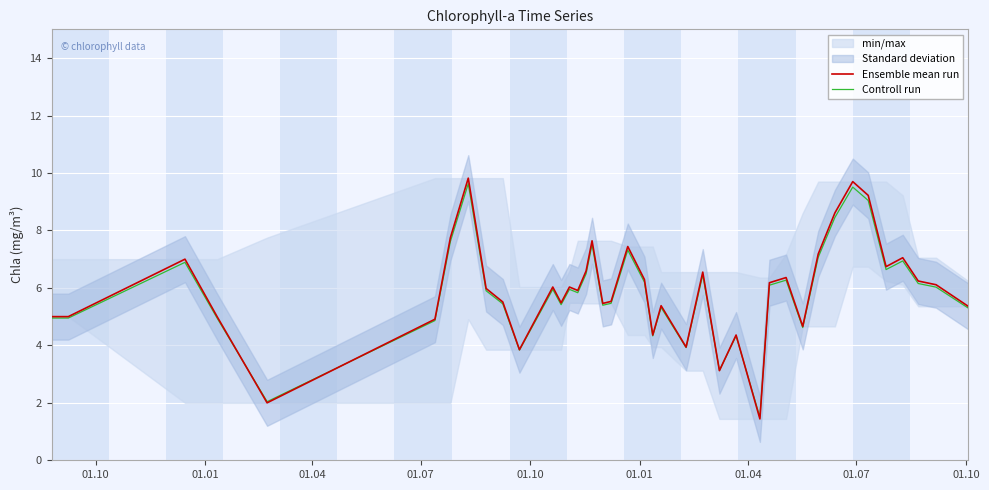

What is the minimum value for Ensemble mean run?

1.4